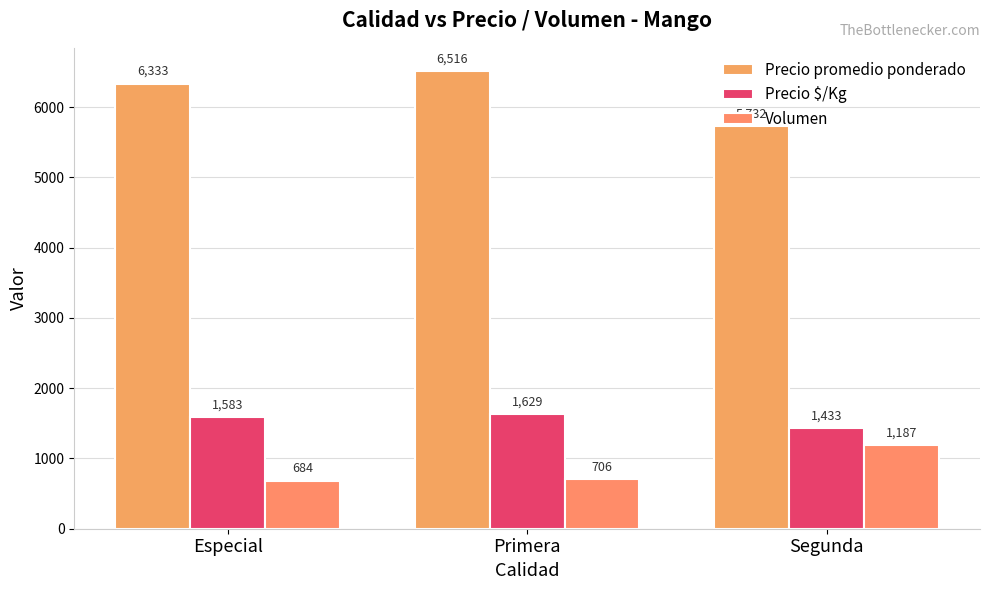

Which label corresponds to the largest value in the chart?

Primera